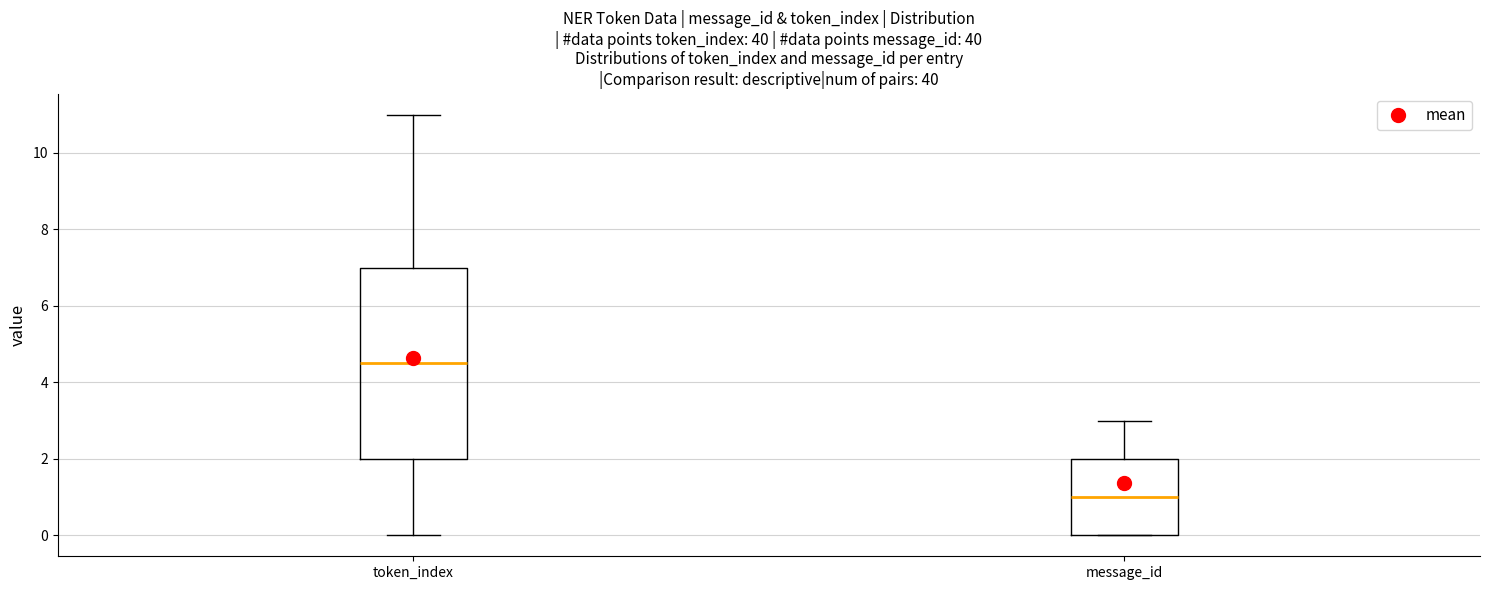

Where does the upper whisker of the box for token_index end on the y-axis? The values are not printed on the chart, so give them approximately, as read against the axis.

11.0